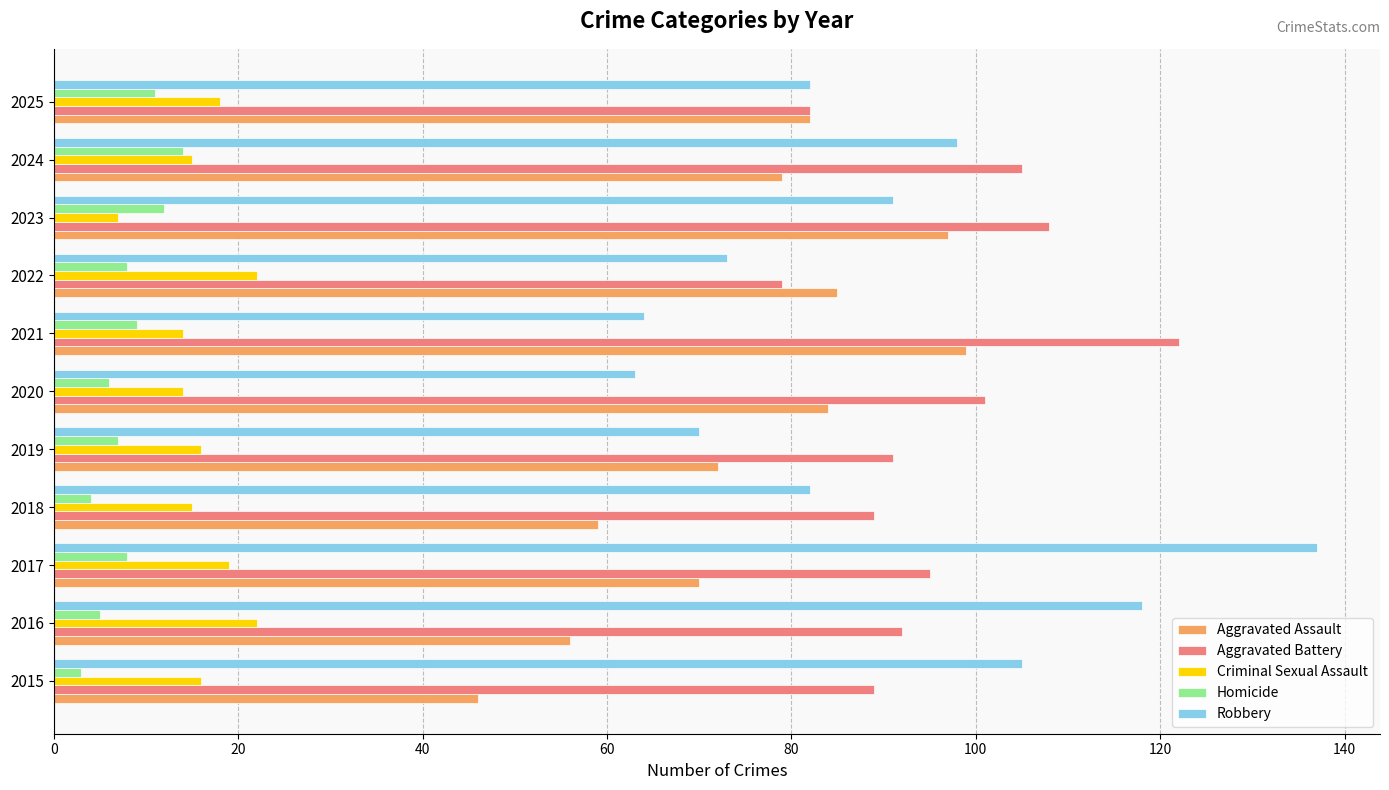

What is the approximate value of Robbery at 2017?

137